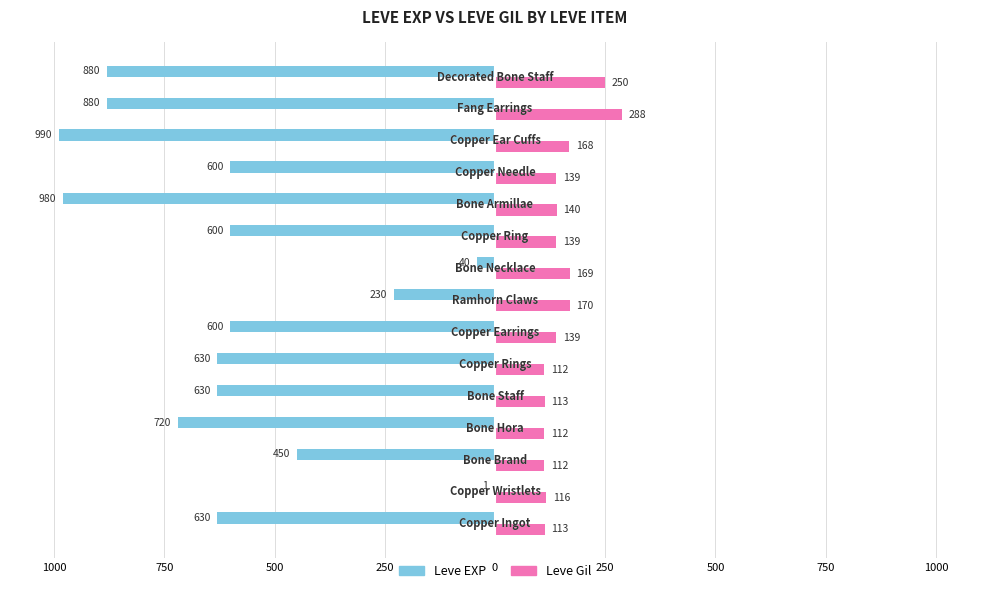

What are all the series names shown in the legend?

Leve EXP, Leve Gil